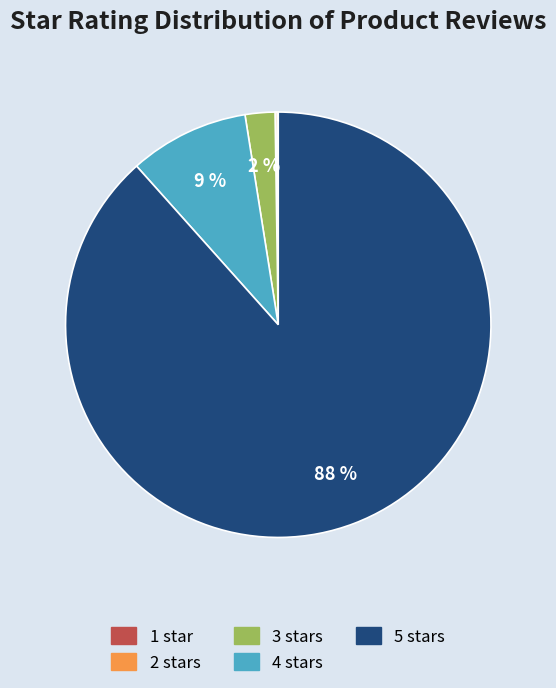

Does any single category account for the majority?

Yes